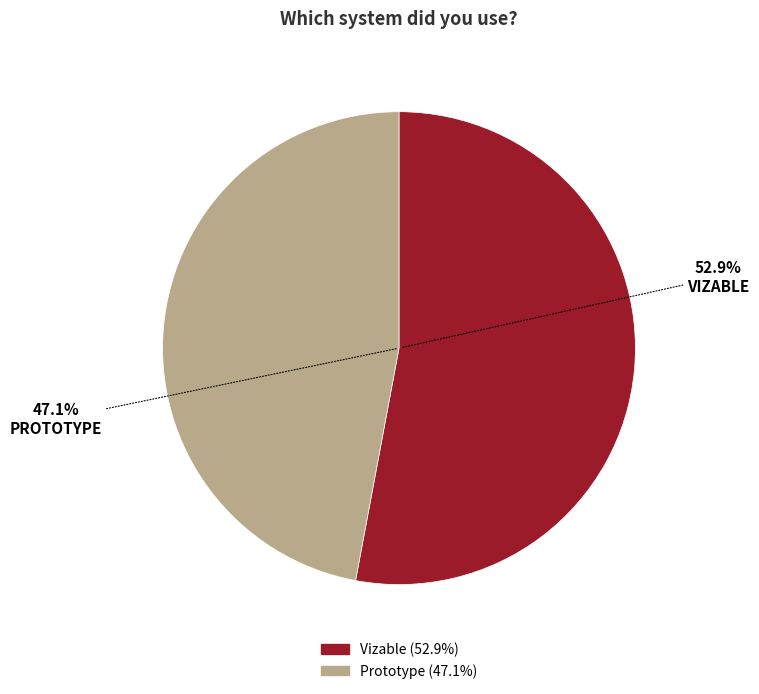

To the nearest percent, what is the difference between the largest and smallest slice percentages?

6%